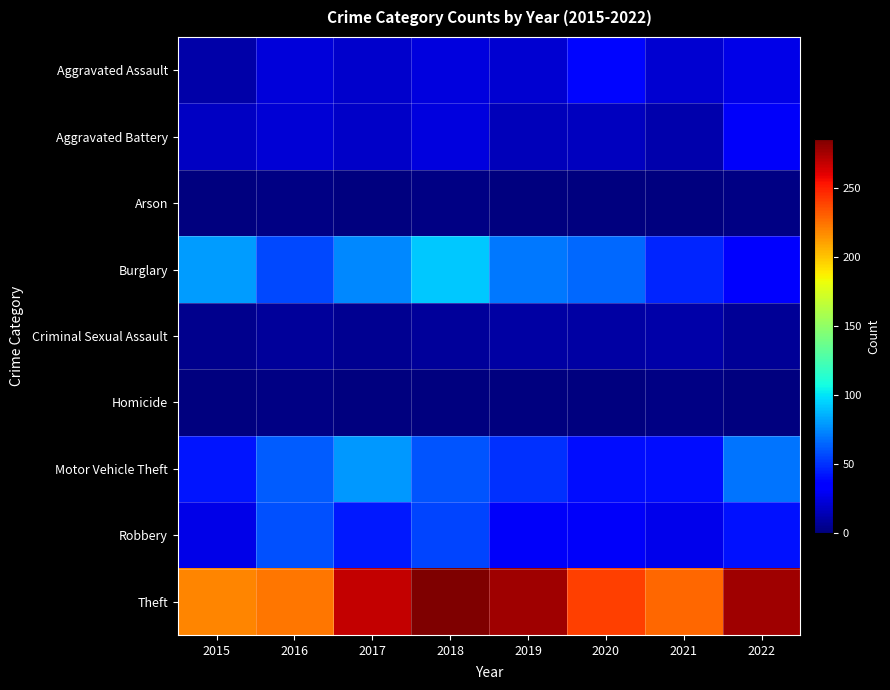

How many data points does each series have?

8